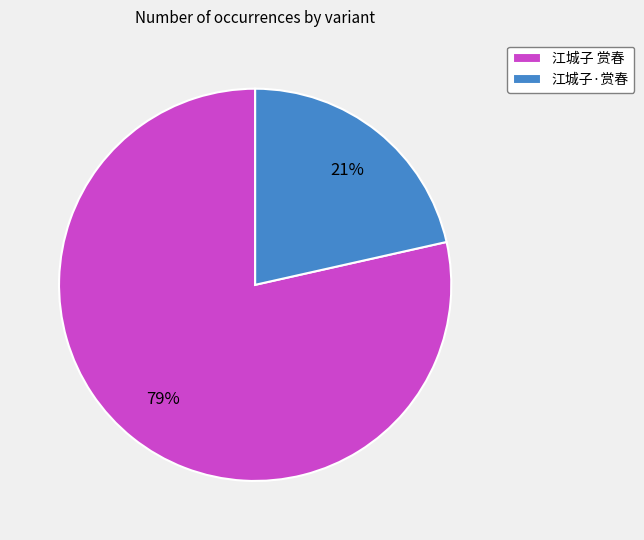

Is it true that 江城子 赏春 is 67% of the pie?

False